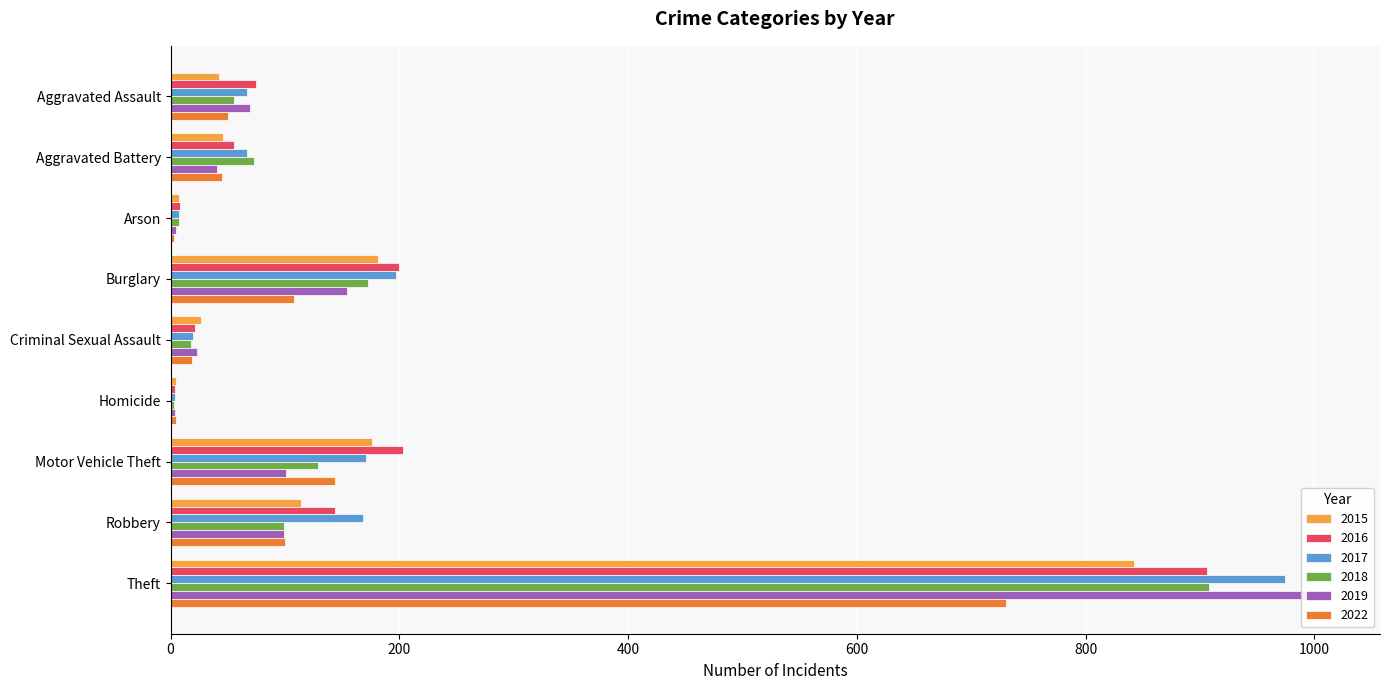

Rank the categories by 2022 value from lowest to highest.

Arson, Homicide, Criminal Sexual Assault, Aggravated Battery, Aggravated Assault, Robbery, Burglary, Motor Vehicle Theft, Theft